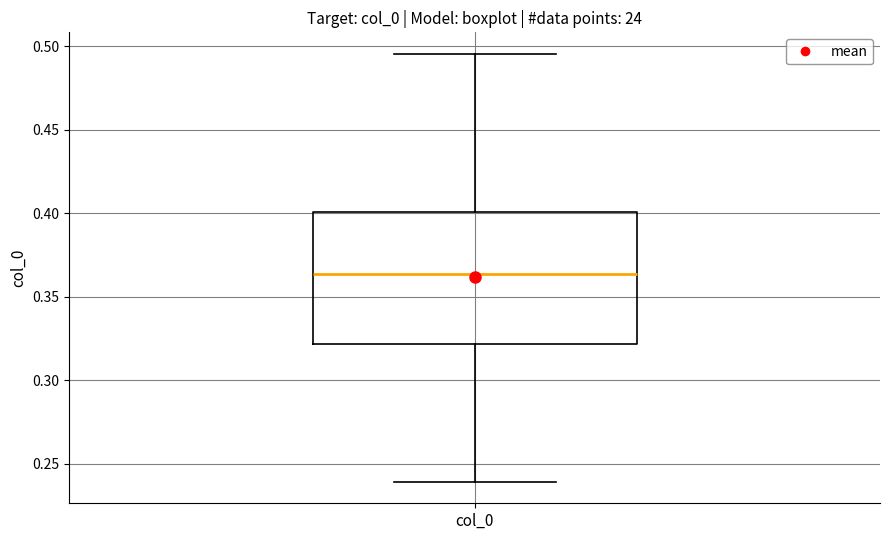

Transcribe this box plot: give where the median line is, the range the box spans, and where the two whiskers end, as read against the y-axis. The values are not printed on the chart, so give them approximately, as read against the axis.

median 0.365, box 0.320 to 0.400, whiskers 0.240 to 0.495